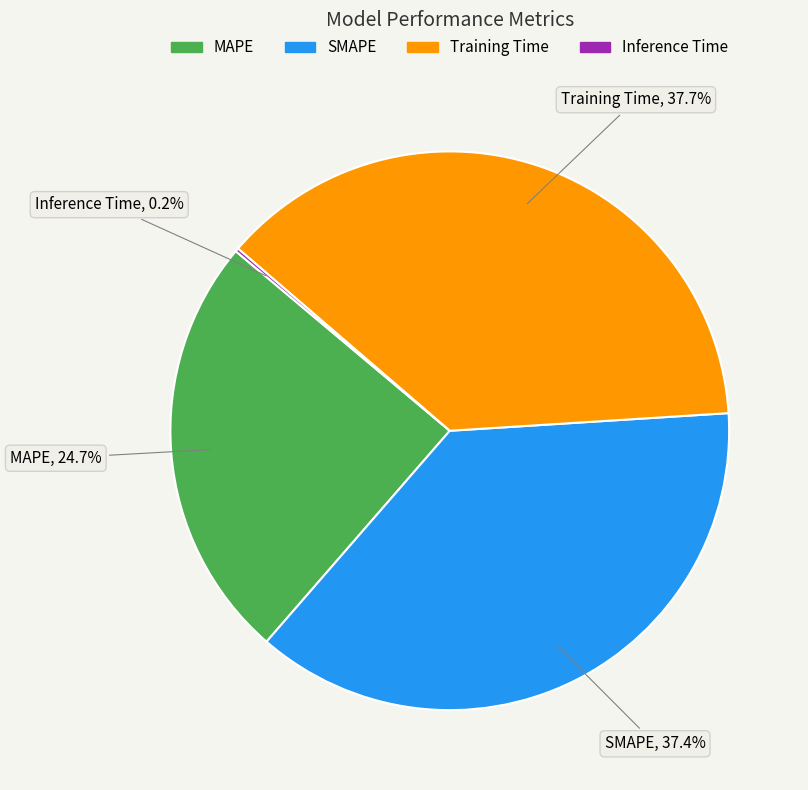

Is there a majority slice in this chart?

No